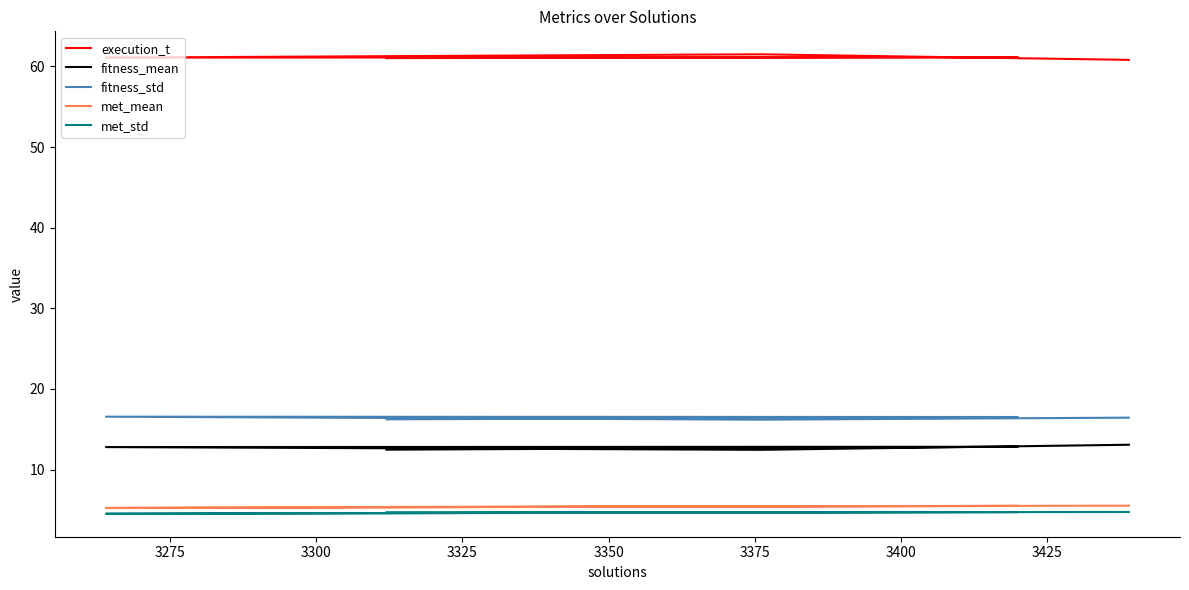

What is the value of the execution_t point at the 5th from the left?

60.8